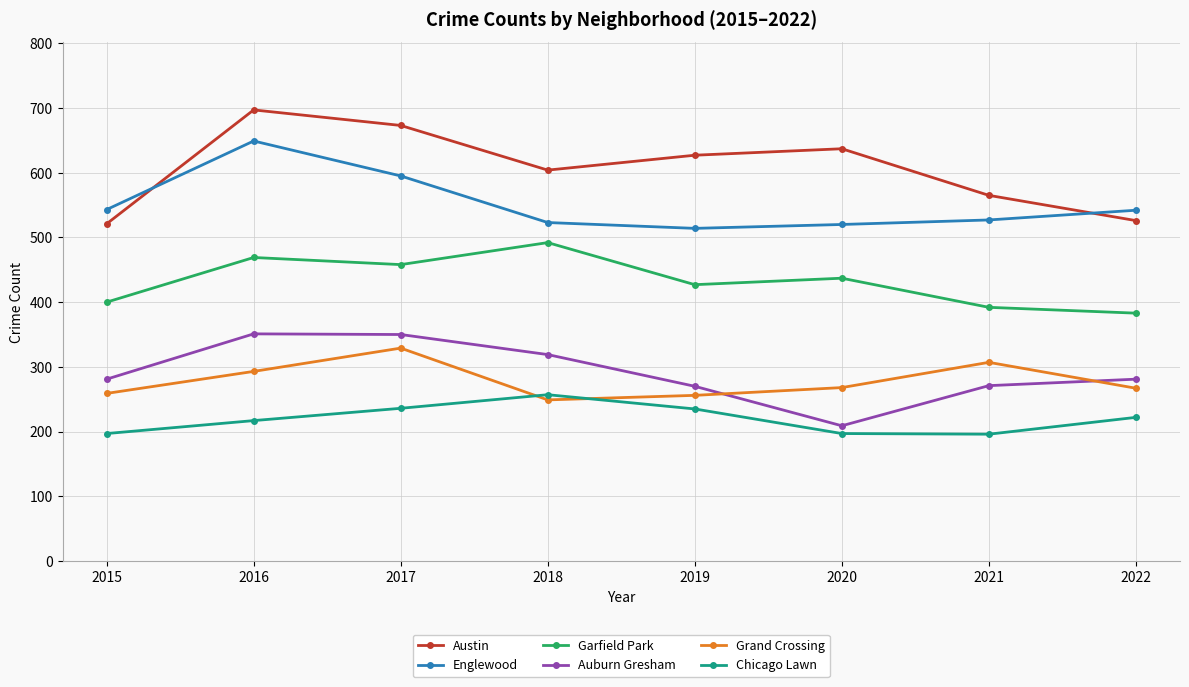

Rank the series at 2021 from lowest to highest value.

Chicago Lawn, Auburn Gresham, Grand Crossing, Garfield Park, Englewood, Austin